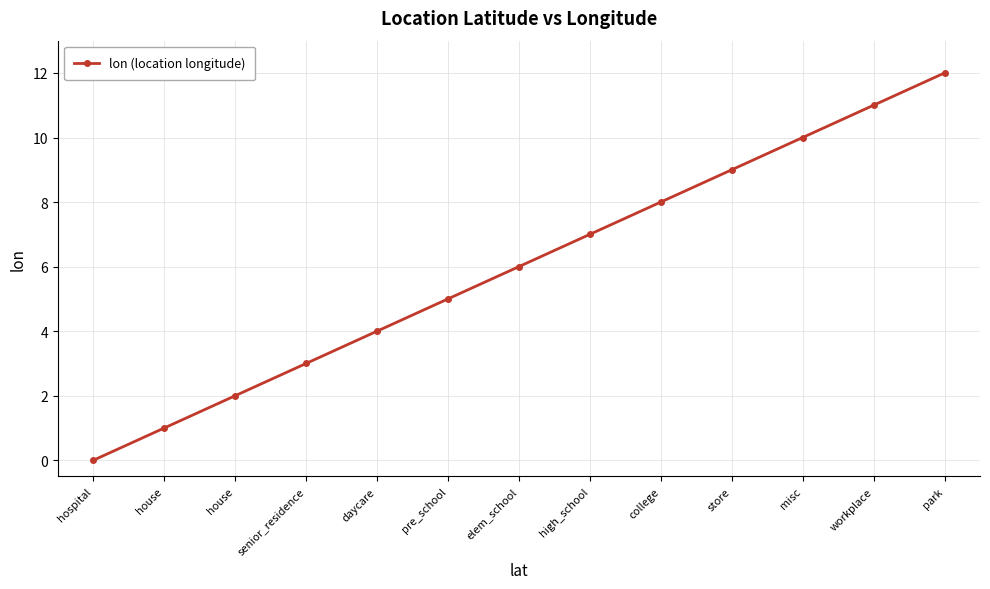

Count the number of categories in the chart.

13